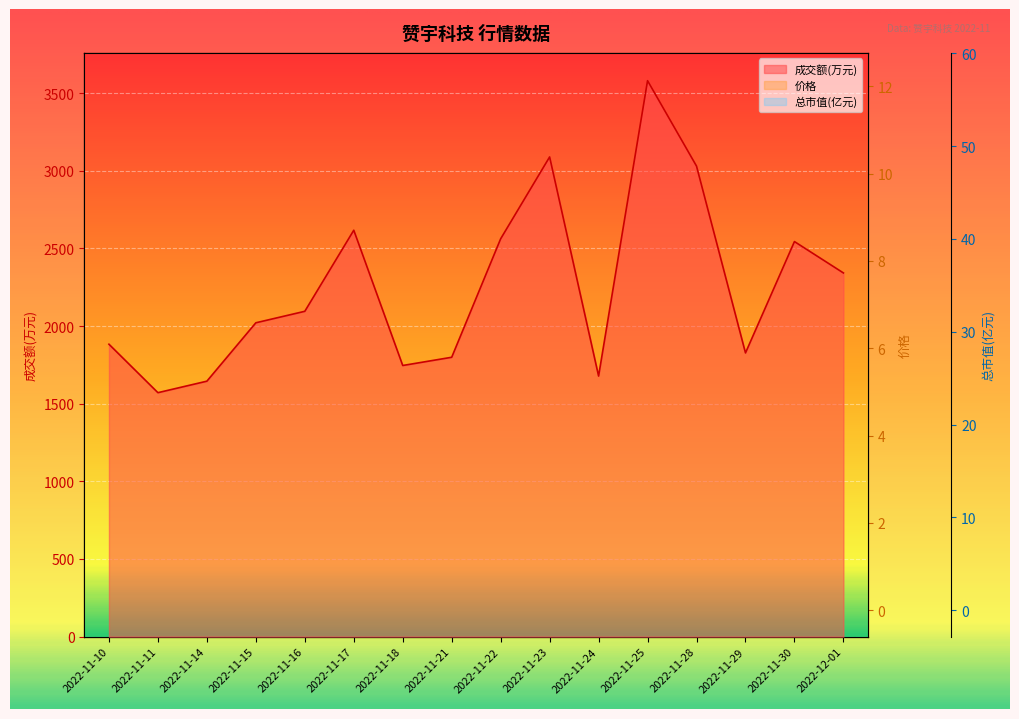

Between 2022-11-11 and 2022-11-24, which series saw the biggest shift?

成交额(万元)